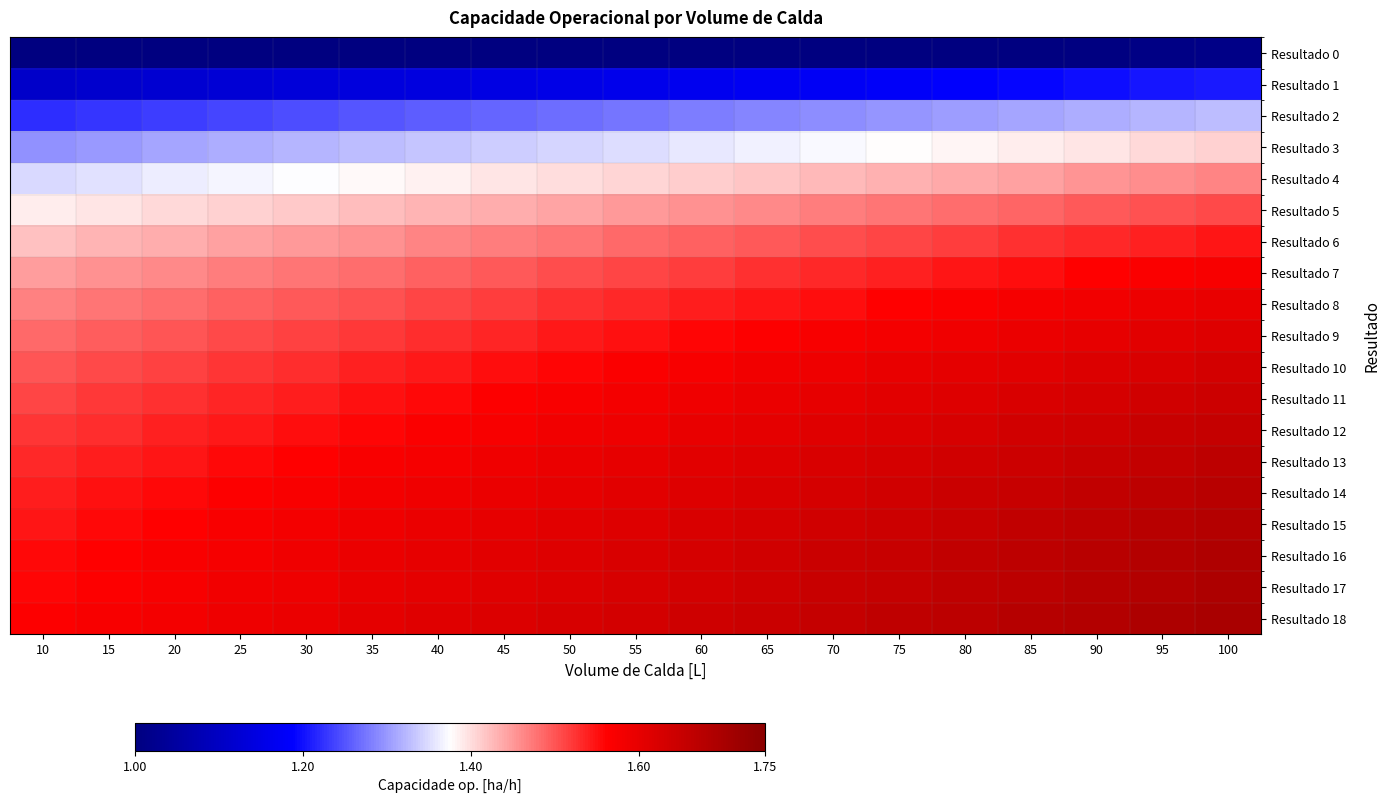

At how many categories does at least one series exceed 1?

19